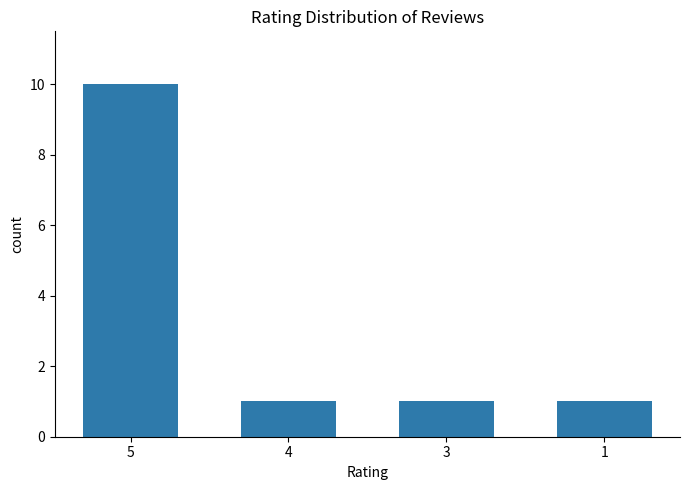

What is the sum of the values at 3 and 4?

2